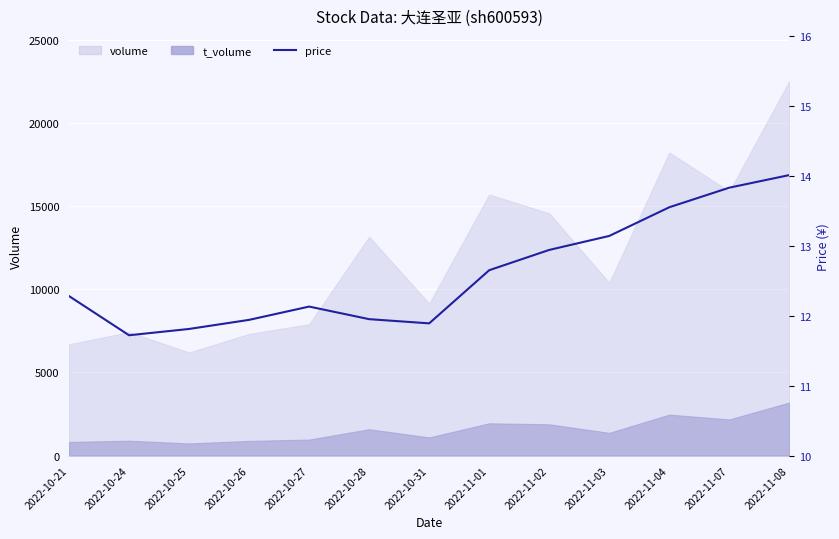

True or false: the data shows 11.9 at 2022-10-26.

True